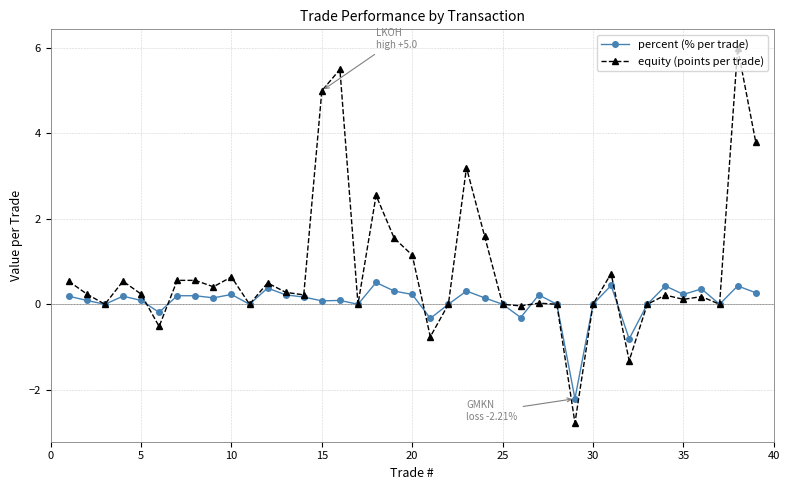

What are all the series names shown in the legend?

percent (% per trade), equity (points per trade)